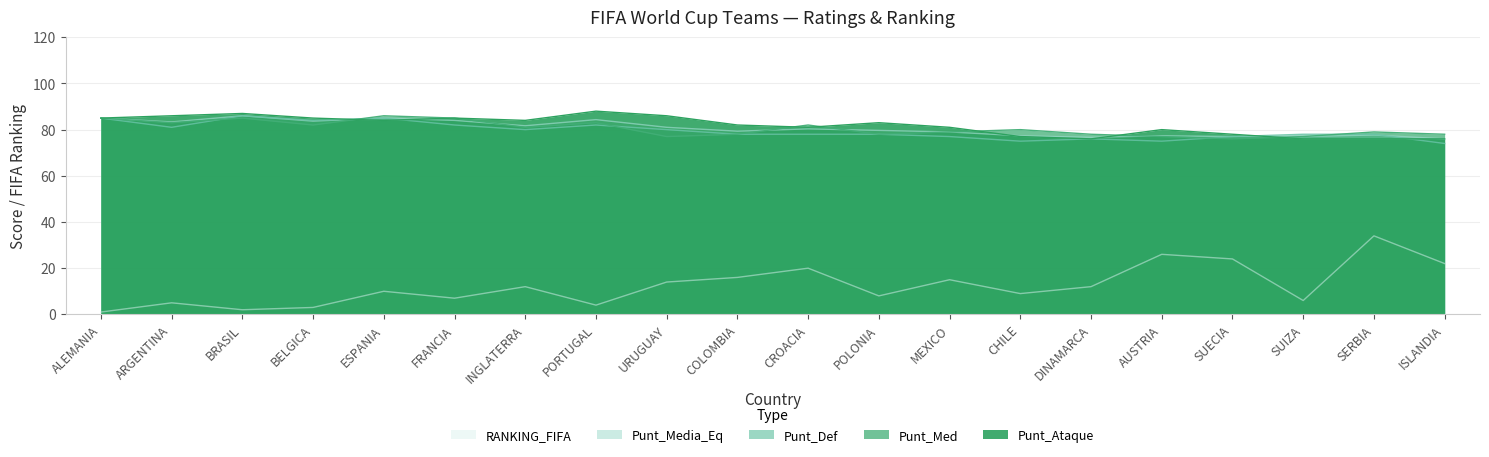

Where do Punt_Med and Punt_Def first cross each other?

ARGENTINA and BRASIL